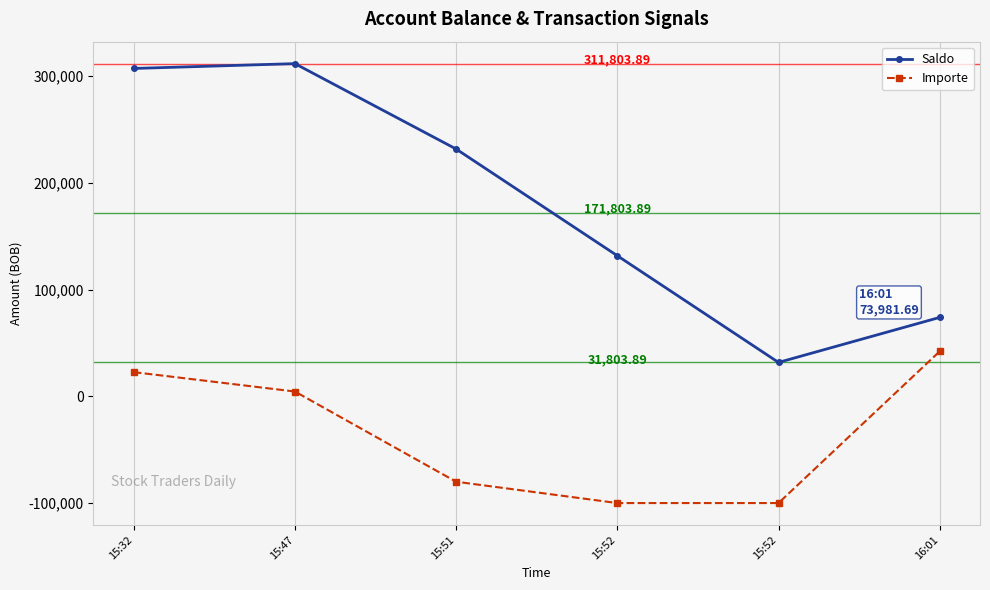

How many data points in Importe are less than 4514?

3